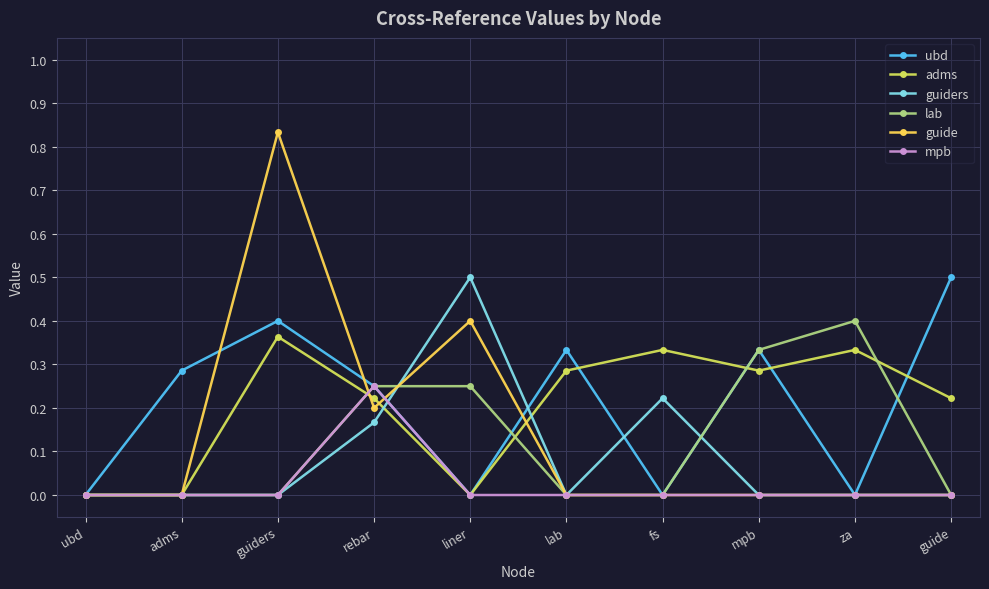

Which series changed the most between lab and mpb?

lab